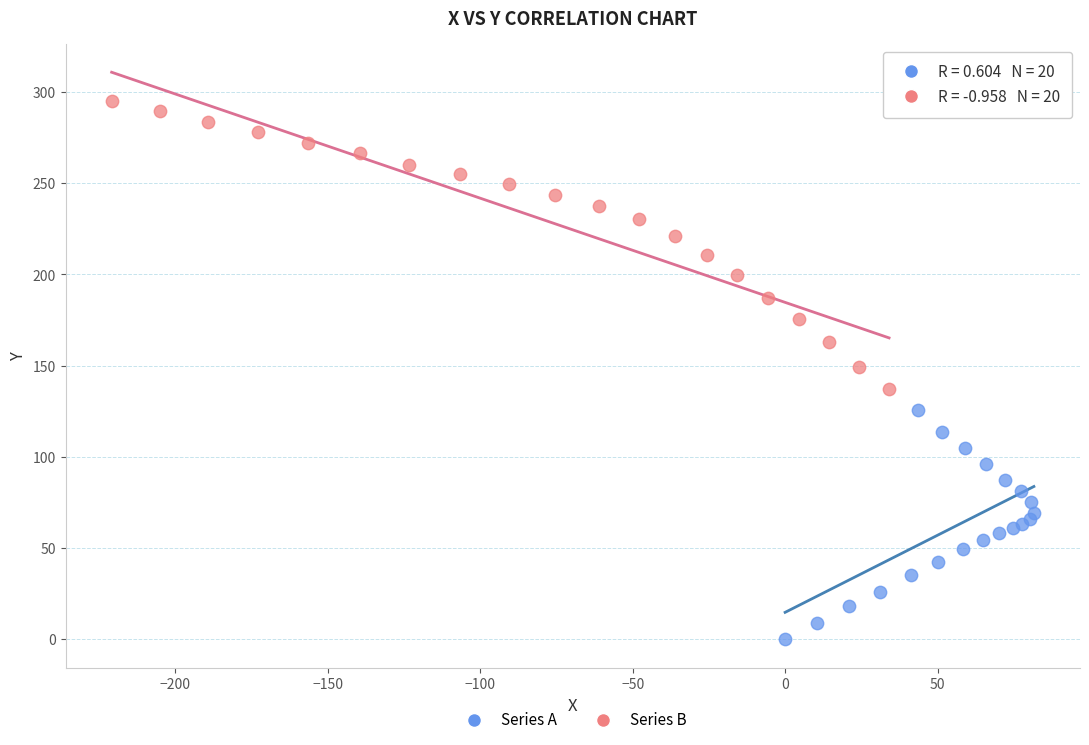

Which series has the largest Y range (max minus min)?

Series B